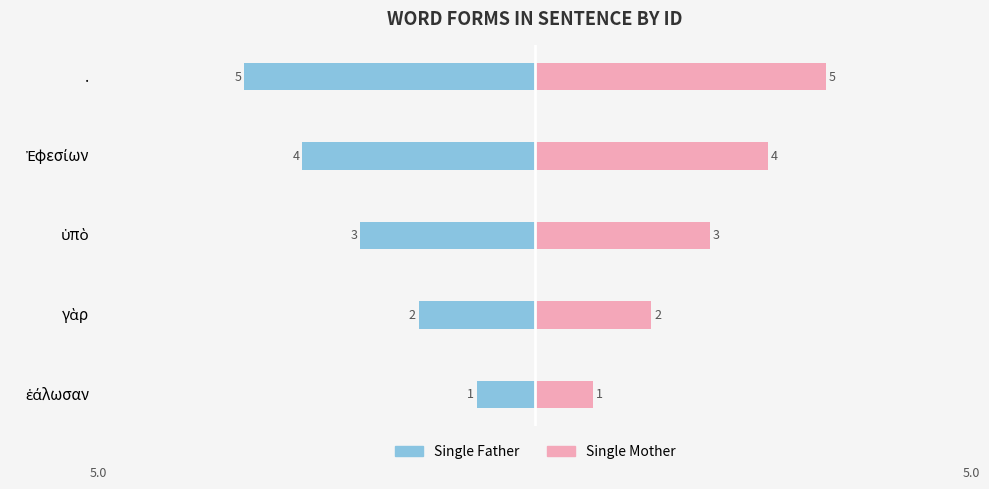

Which series has the largest range (max minus min)?

Single Father